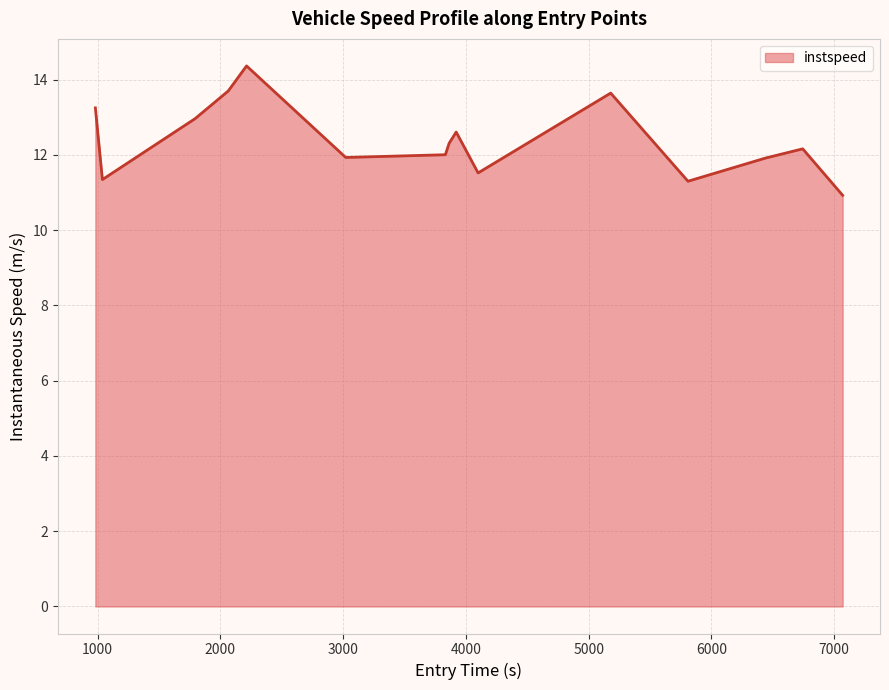

What is the greatest value displayed?

14.4